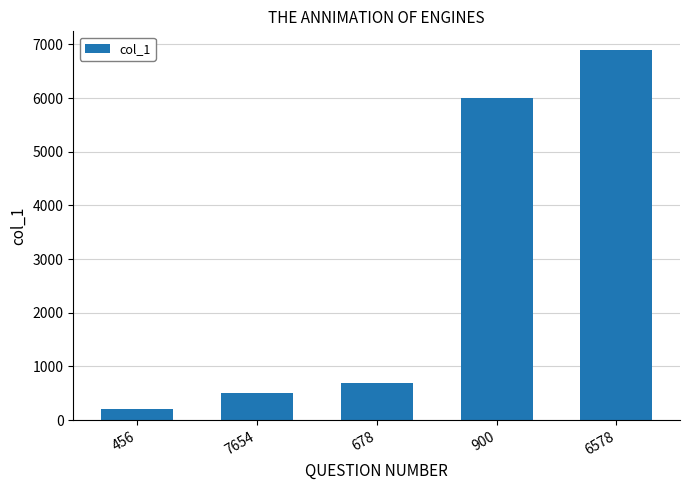

Which has a higher value, 6578 or 678?

6578